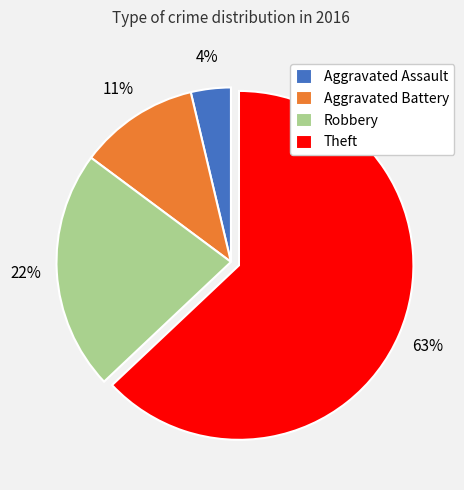

Between Aggravated Assault and Theft, which is larger?

Theft